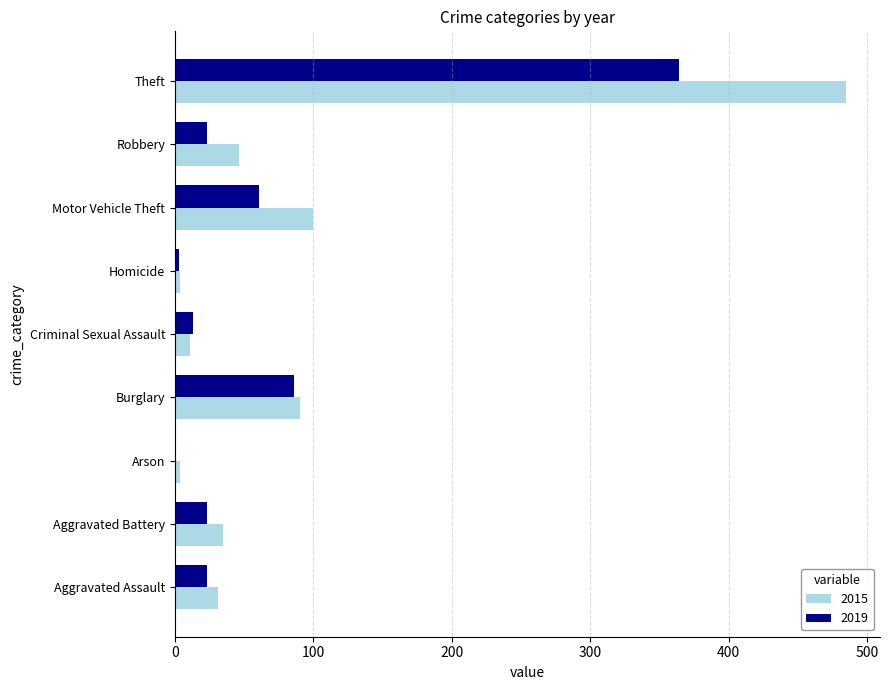

What are all the series names shown in the legend?

2015, 2019